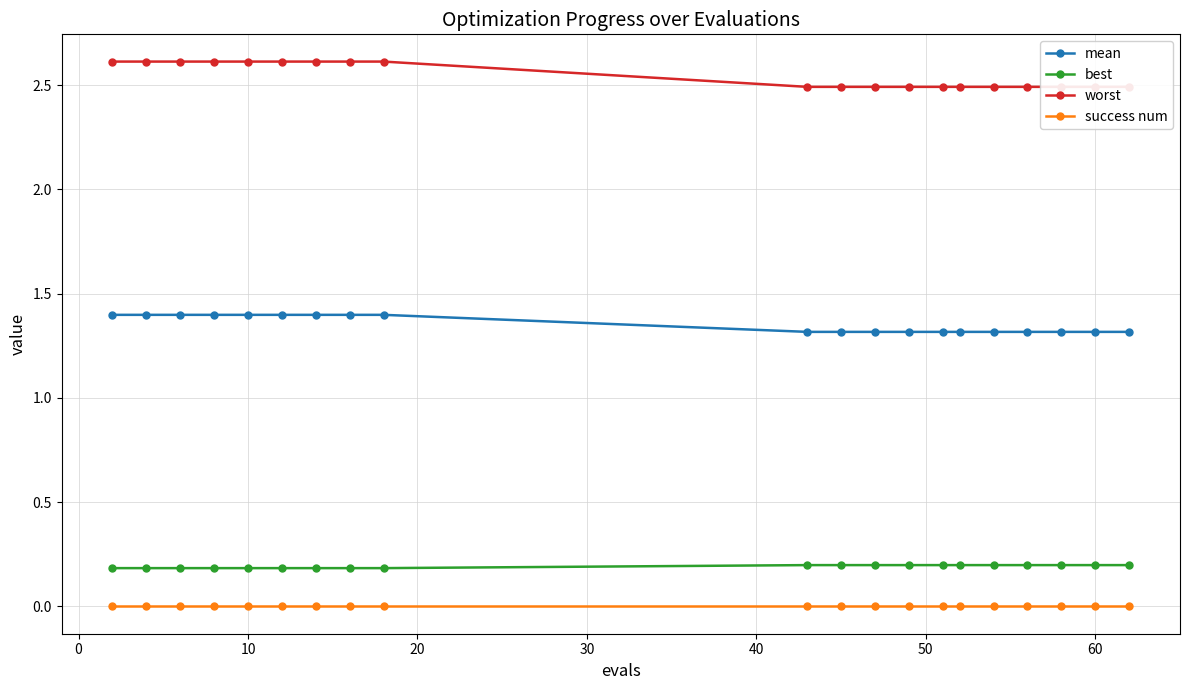

True or false: success num has more than 1 interior local peaks.

False